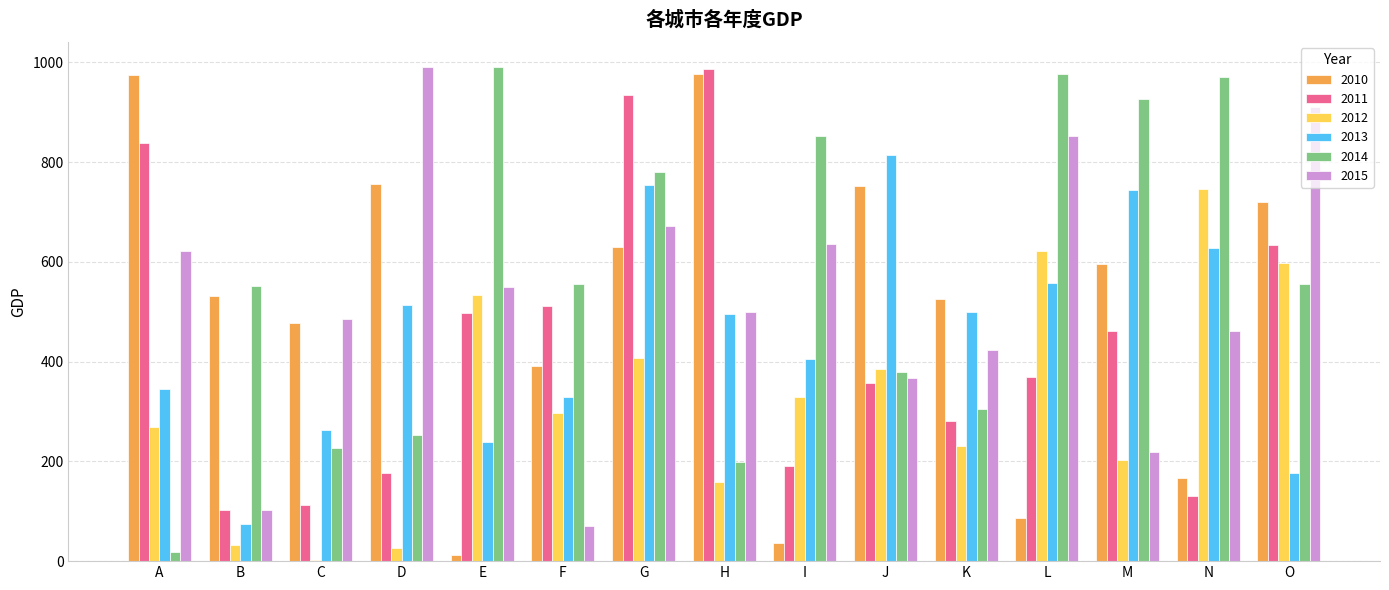

Between B and H, which series saw the biggest shift?

2011